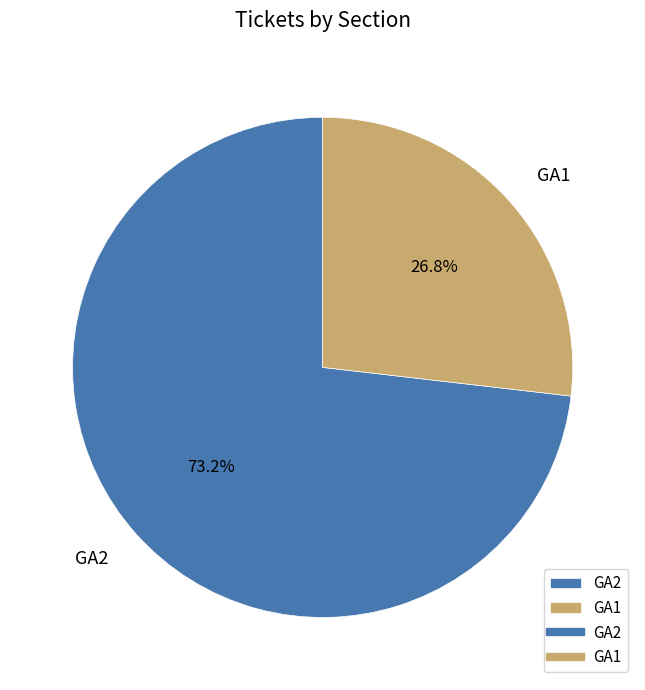

How much of the chart is everything except GA2?

26.8%